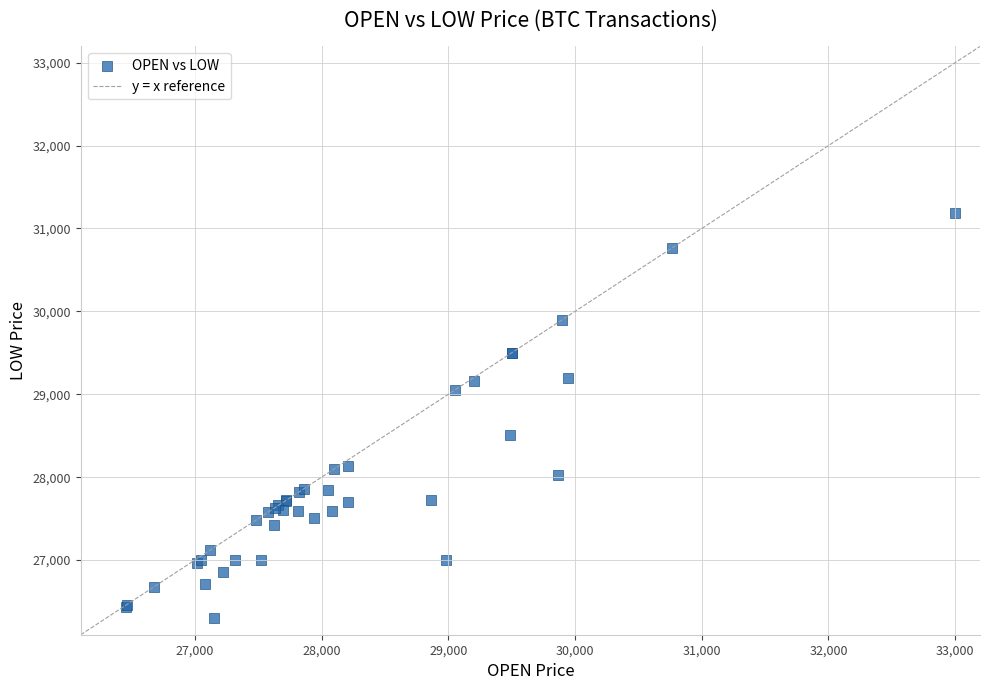

What Y value in the scatter plot is closest to 28744?

28513